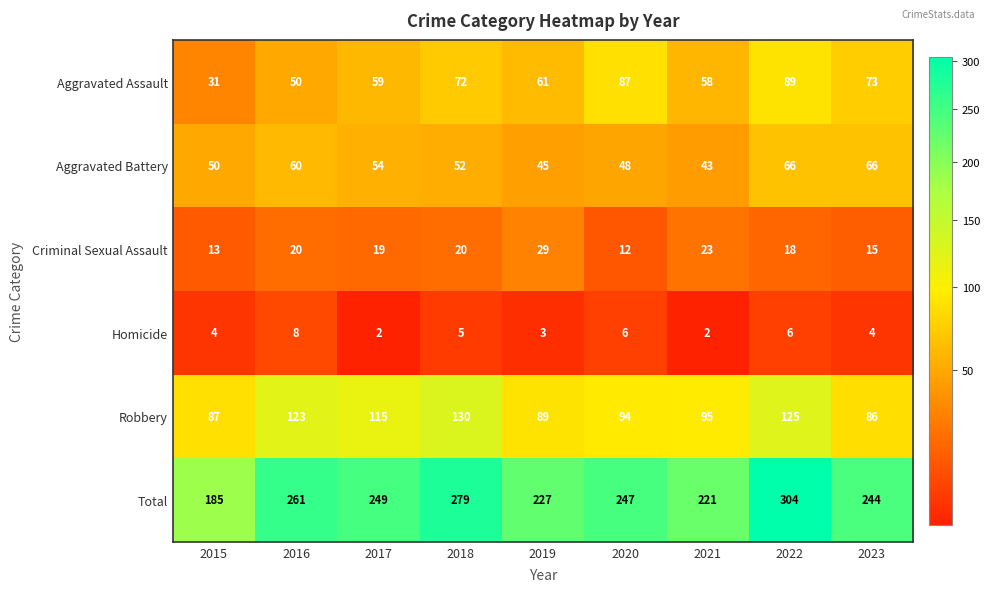

Where does the Robbery series first go above 95?

2016